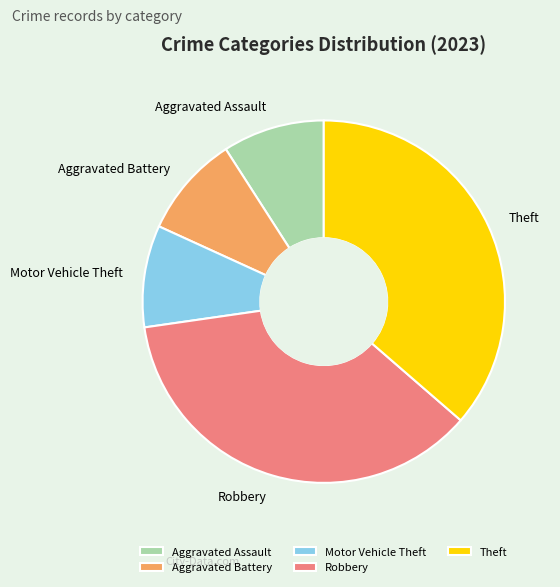

Is it true that Aggravated Battery is 14% of the pie?

False